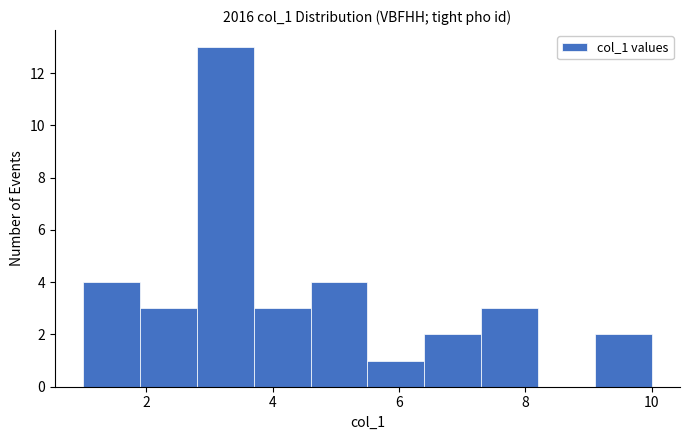

Reading left to right, list every bar in this chart as the range it spans on the x-axis followed by its height. Neither the bar edges nor the heights are printed on the chart, so give them approximately, as read against the axes.

1.0 to 1.9: 4
1.9 to 2.8: 3
2.8 to 3.7: 13
3.7 to 4.6: 3
4.6 to 5.5: 4
5.5 to 6.4: 1
6.4 to 7.3: 2
7.3 to 8.2: 3
8.2 to 9.1: 0
9.1 to 10.0: 2